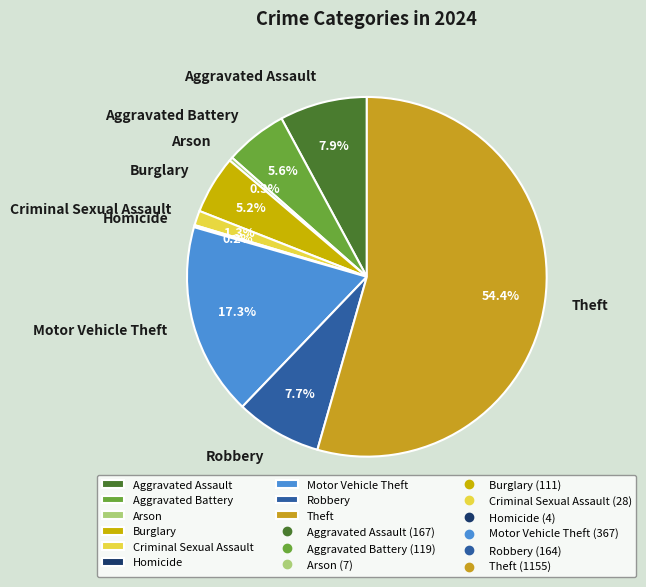

To the nearest percent, what is the combined percentage of Burglary and Arson?

6%